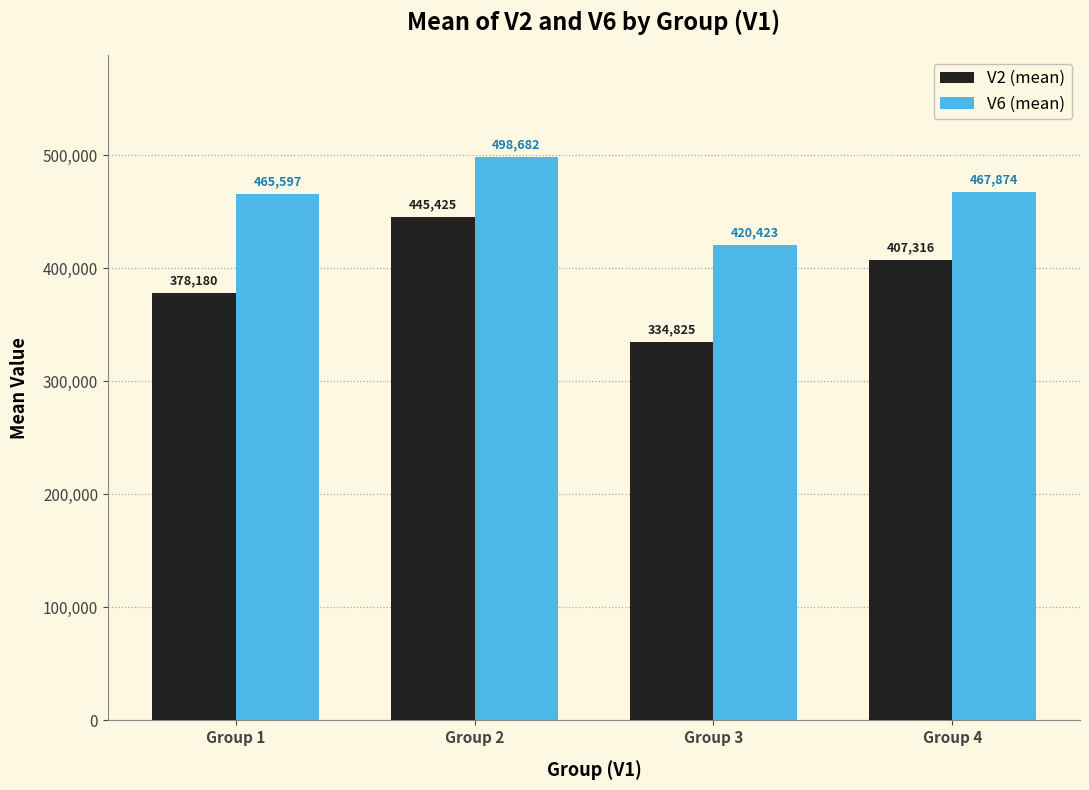

What are all the series names shown in the legend?

V2 (mean), V6 (mean)